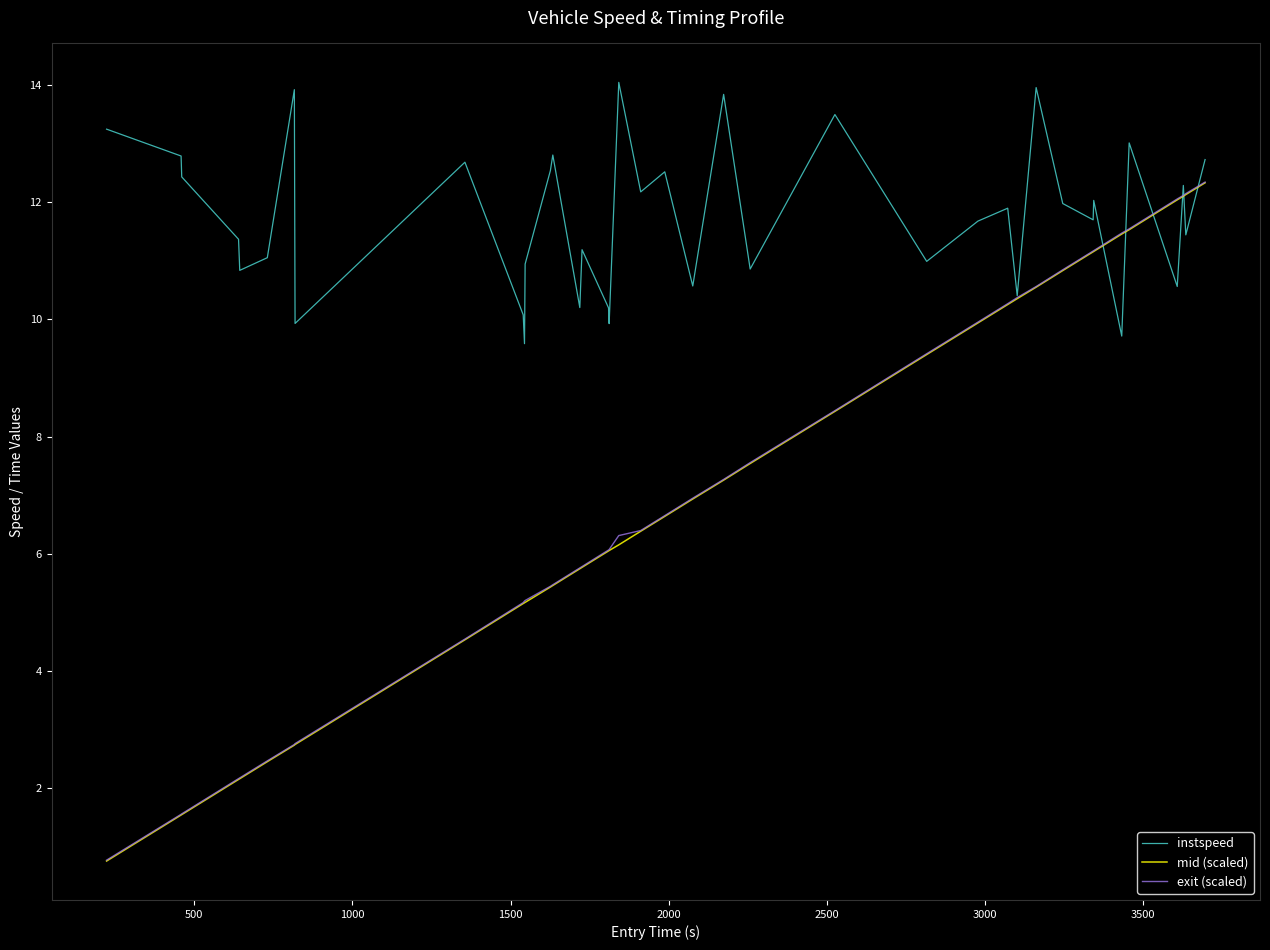

How many lines are shown in the chart?

3